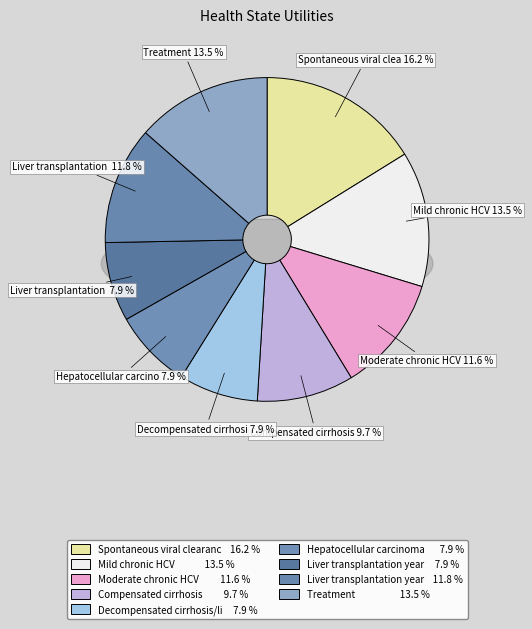

Is there a majority slice in this chart?

No